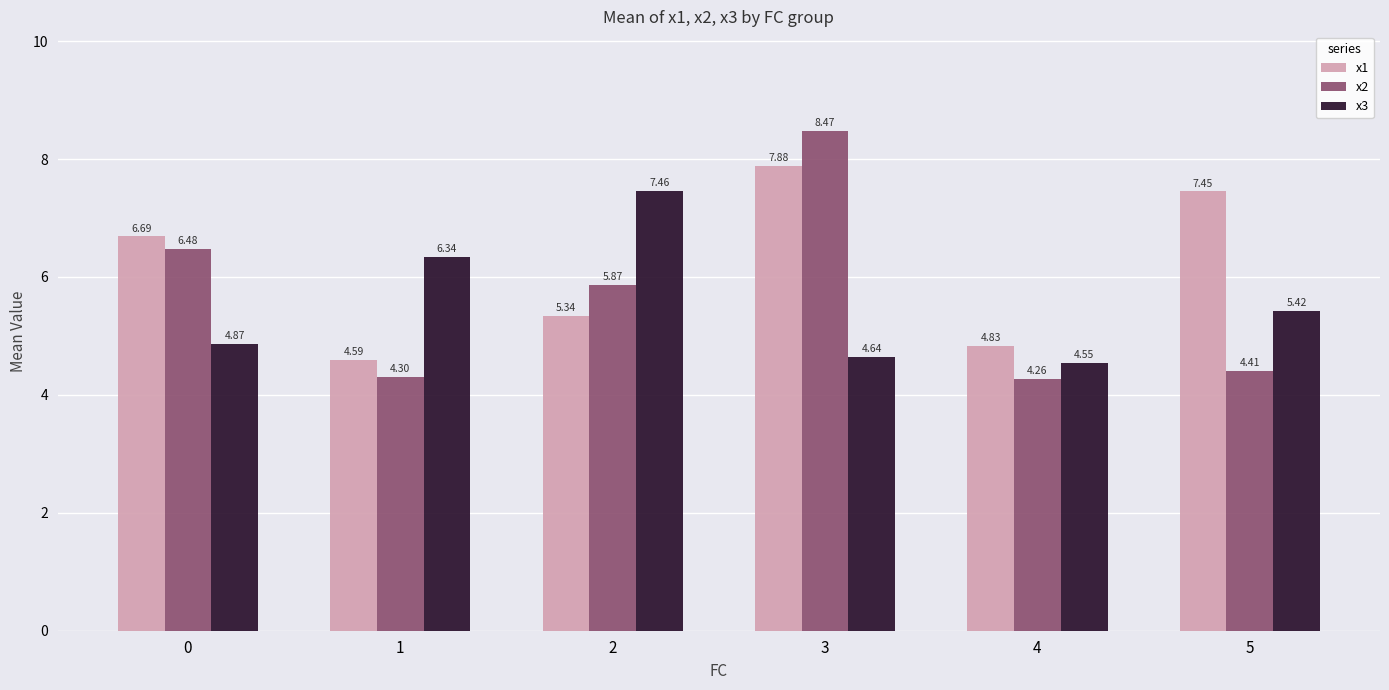

What is the smallest value displayed?

4.3